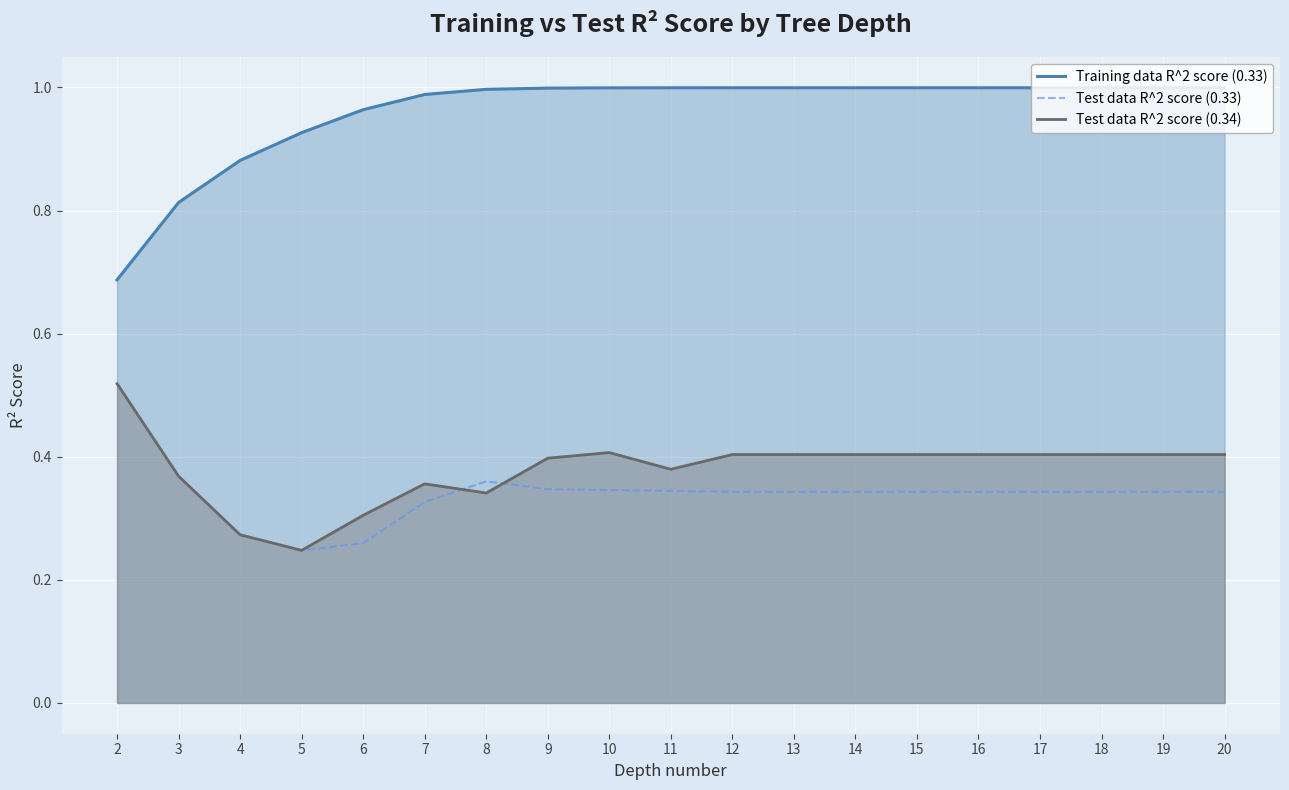

Which series has the widest spread of values?

Training data R^2 score (0.33)